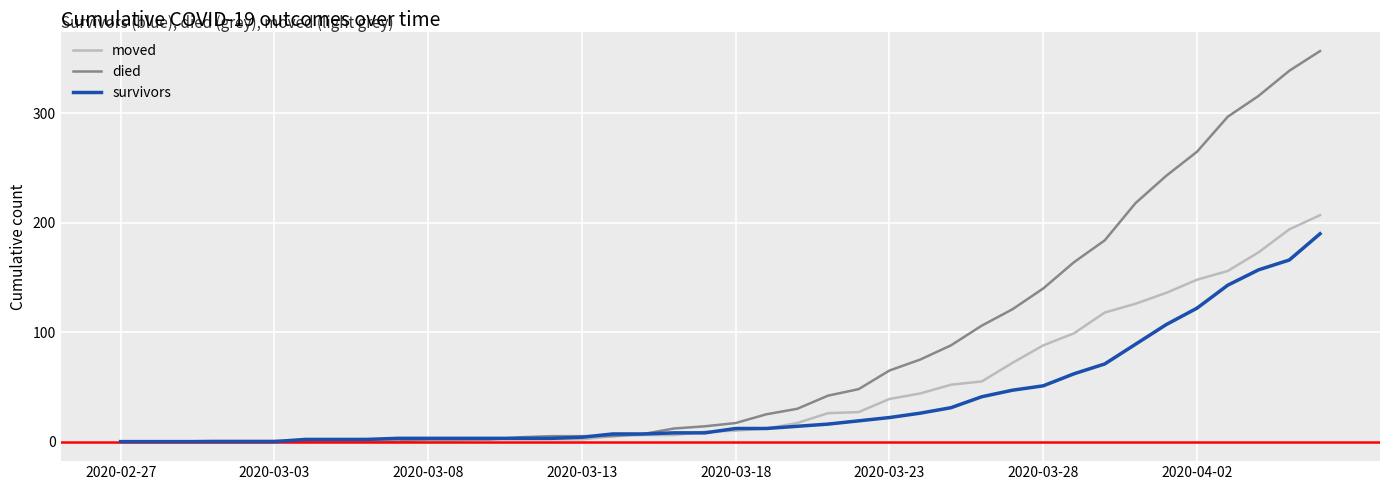

Which series has the largest total across all categories?

died